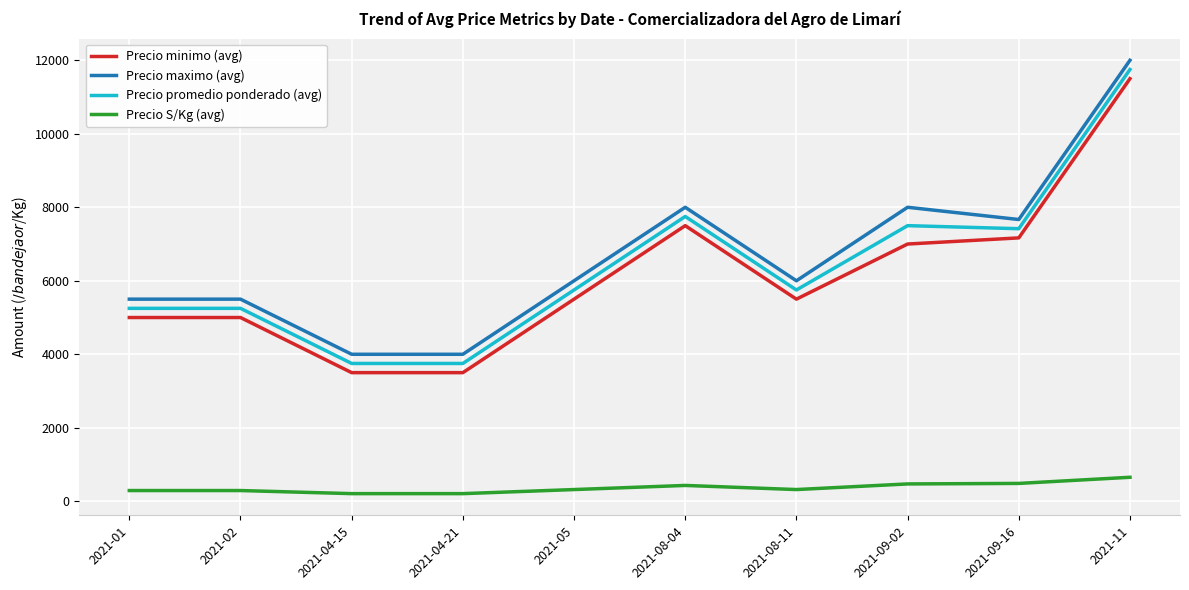

True or false: Precio promedio ponderado (avg) has a value of 3380 at 2021-08-04.

False